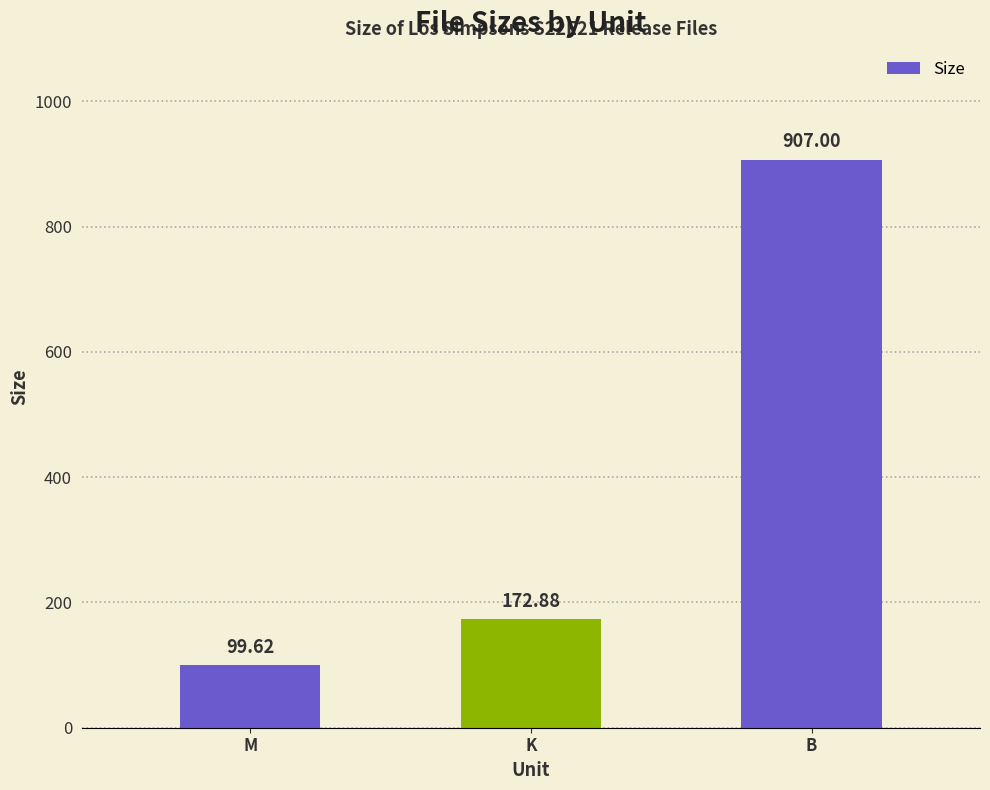

Is it true that the value at B is 284.9?

False